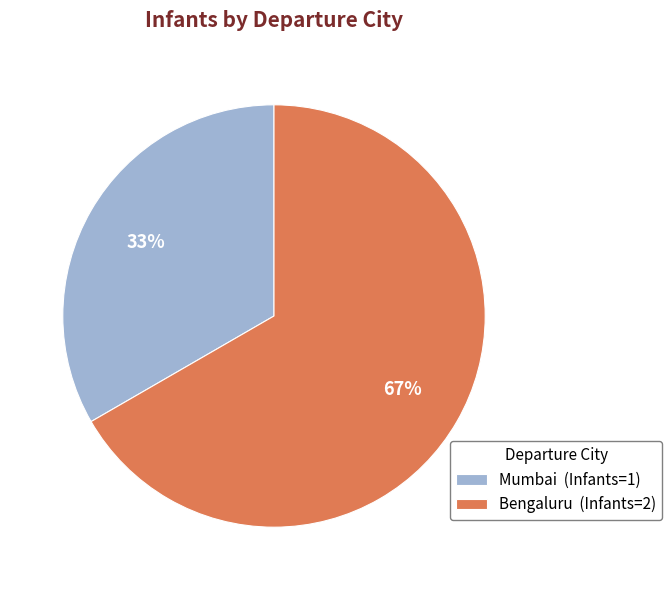

Is Mumbai the majority of the pie?

No